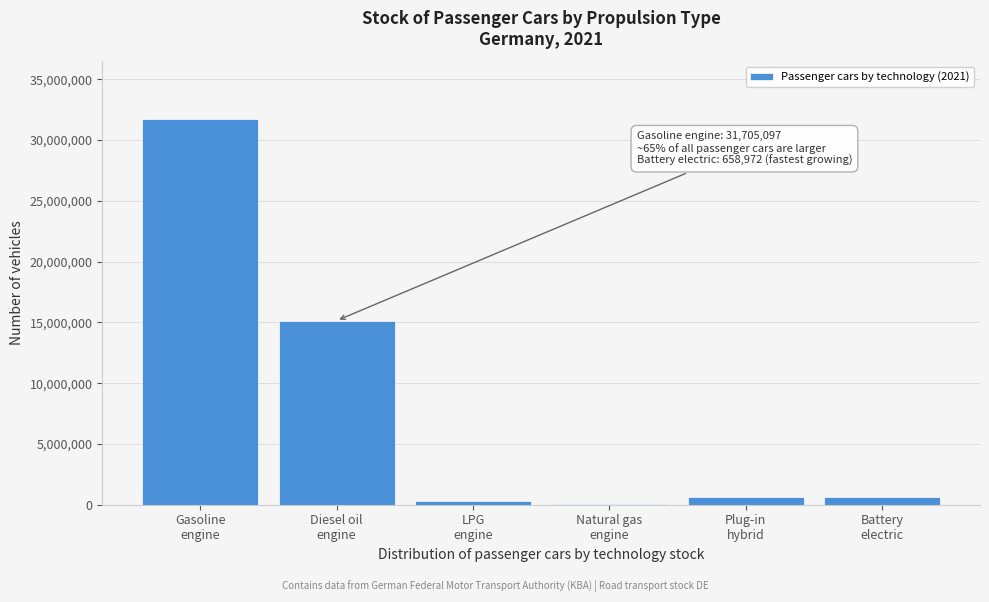

Count the number of categories in the chart.

6